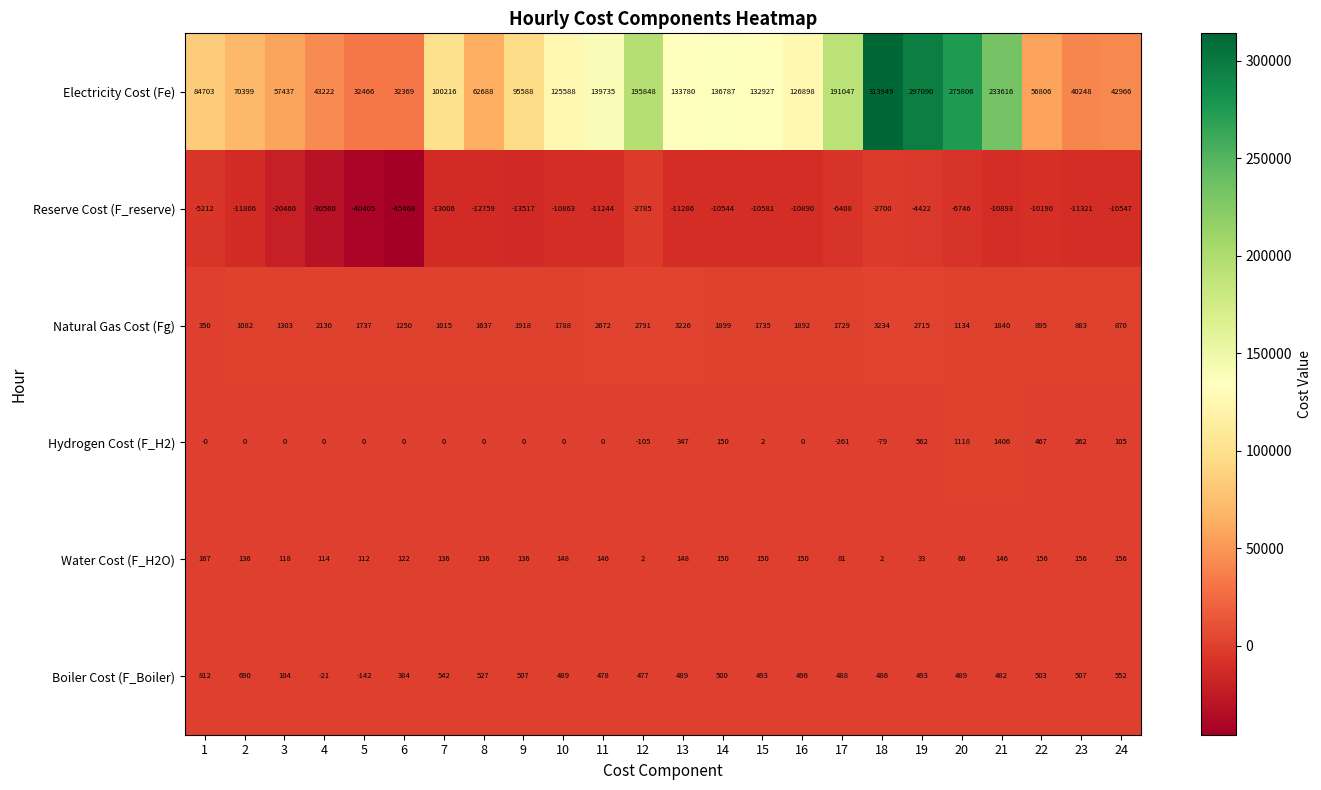

What is the total value across all series at 1?

80820